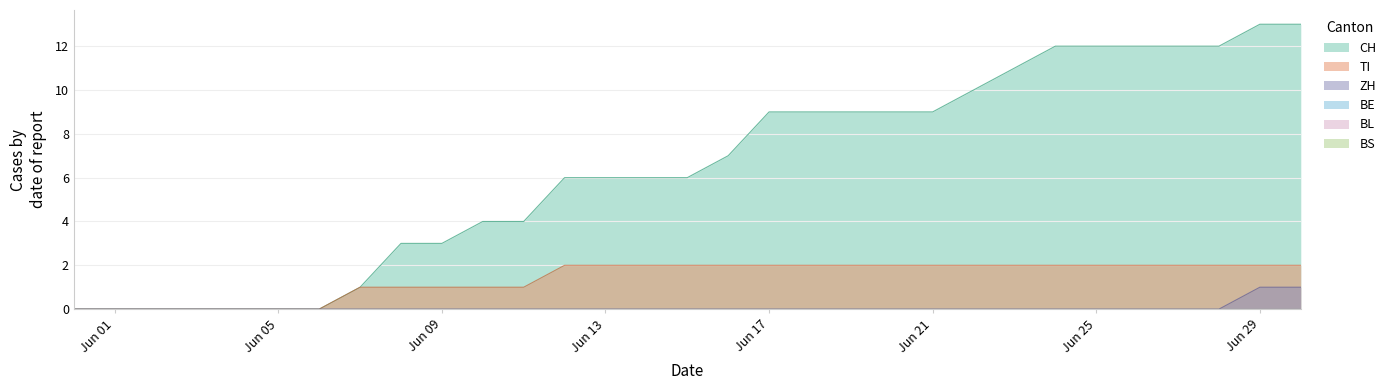

List the series in order of their peak value, highest first.

CH, TI, ZH